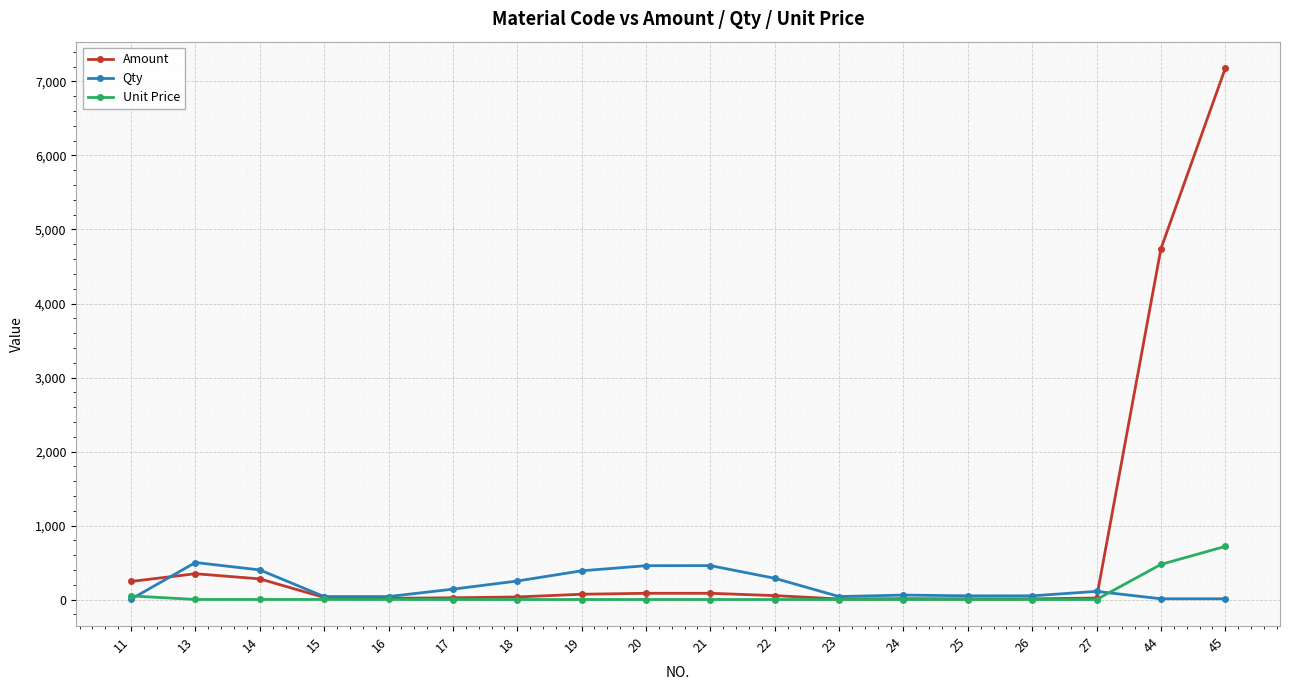

The value of Amount at 24 is 11.0. True or false?

True